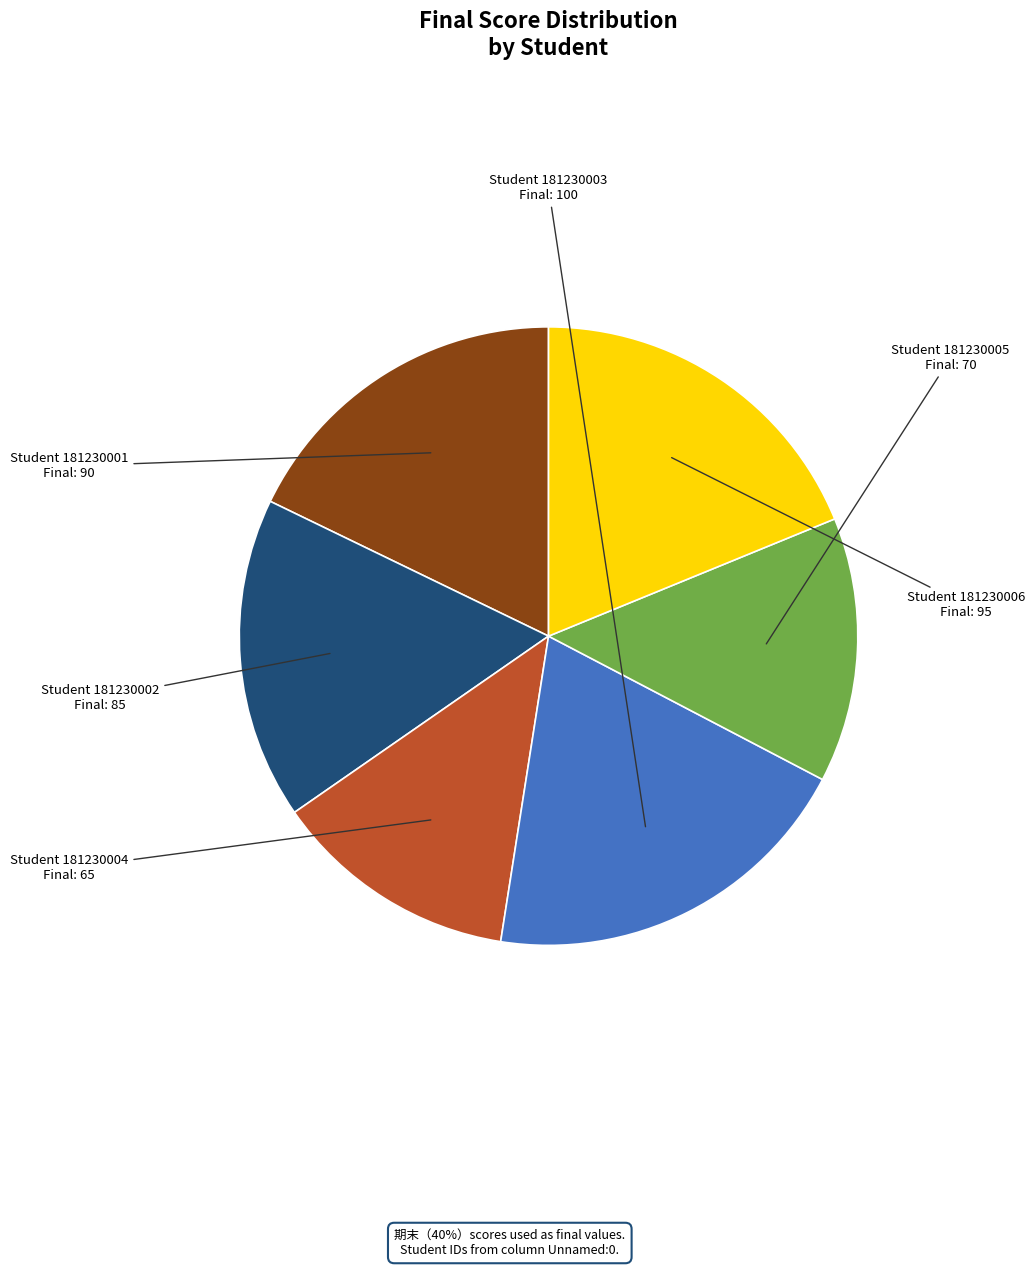

Is there a majority slice in this chart?

No